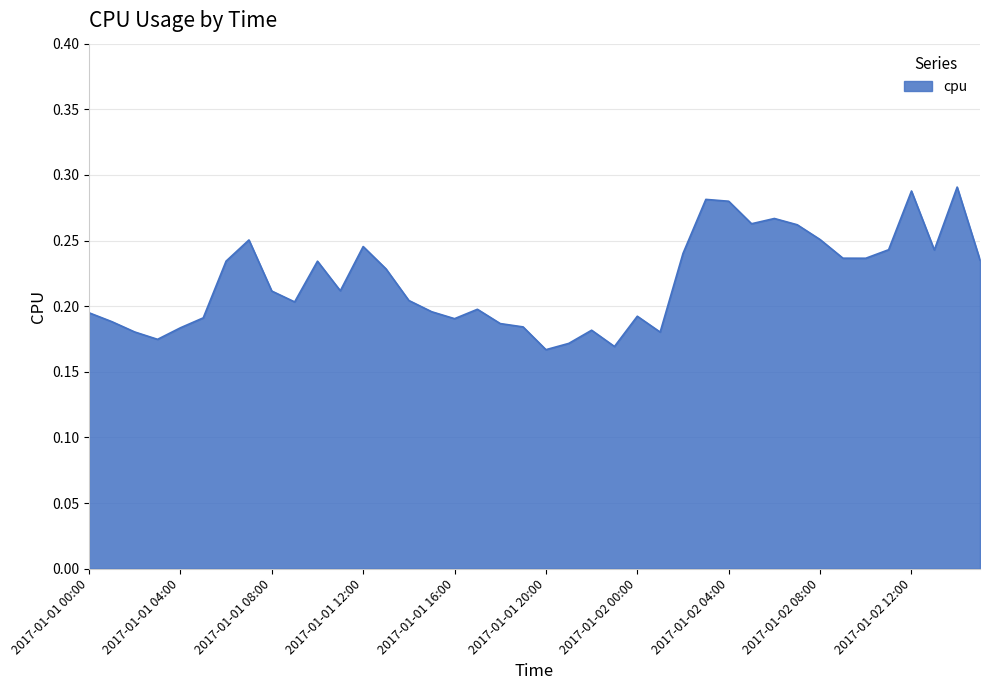

What is the difference between the maximum and minimum values?

0.1